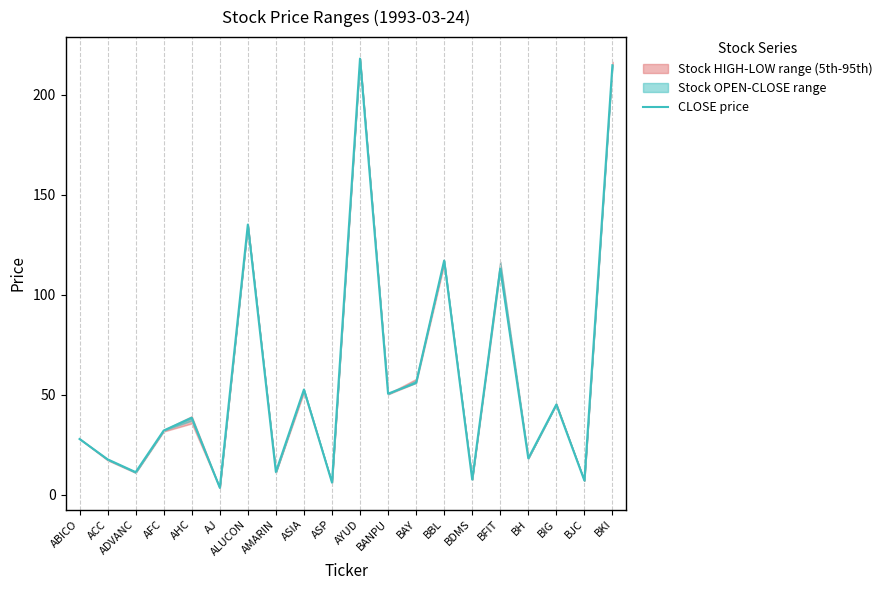

The chart shows a value of 84.8 at BANPU. True or false?

False